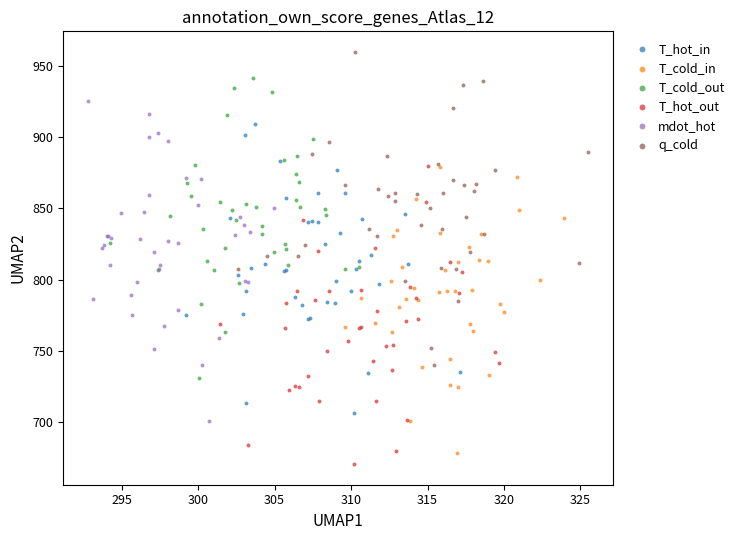

Which series reaches the maximum Y coordinate?

q_cold